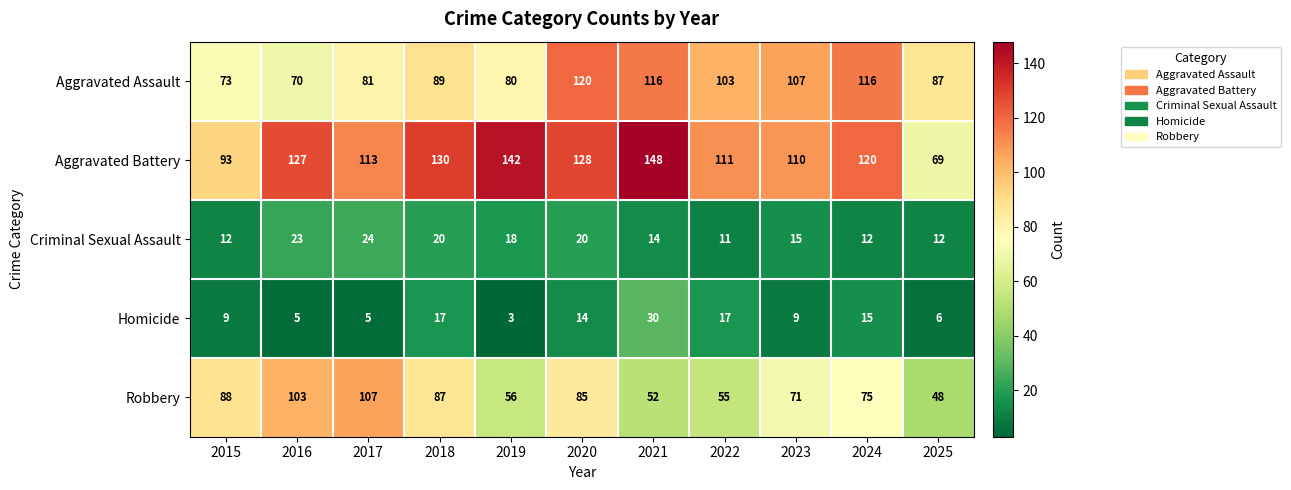

Which series has the widest spread of values?

Aggravated Battery